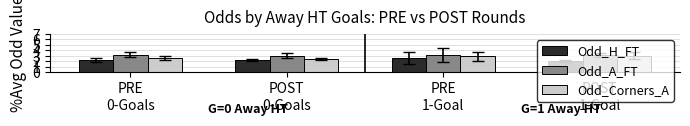

At PRE
0-Goals, list the series in order from largest to smallest.

Odd_A_FT, Odd_Corners_A, Odd_H_FT